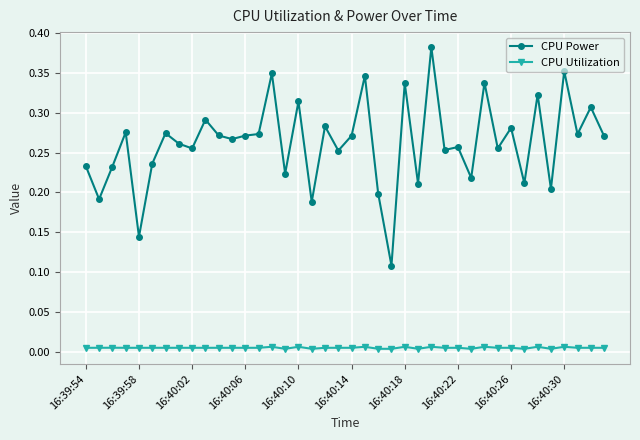

What is the sum of all CPU Power values?

10.5